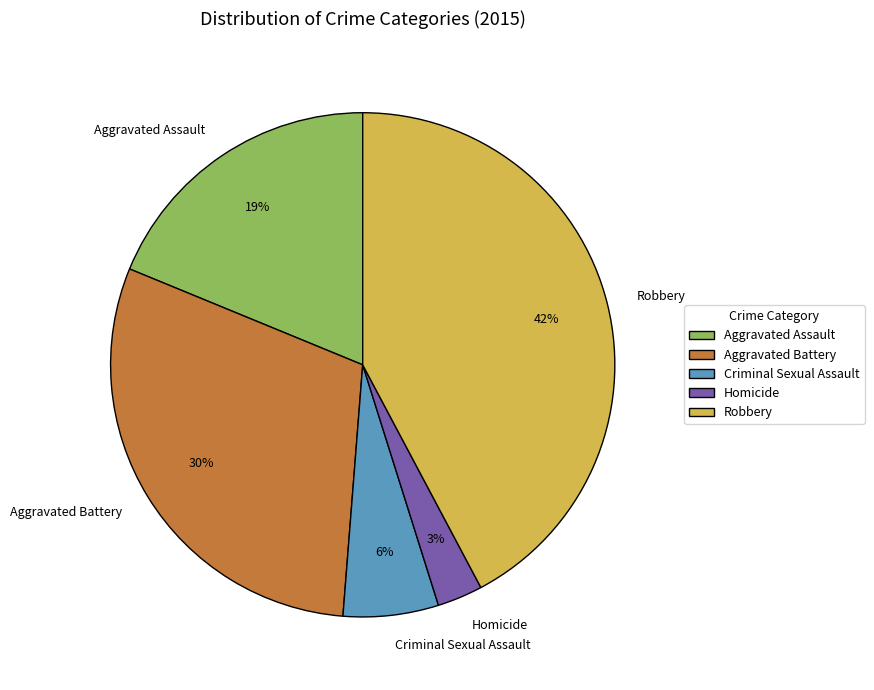

Is there a majority slice in this chart?

No